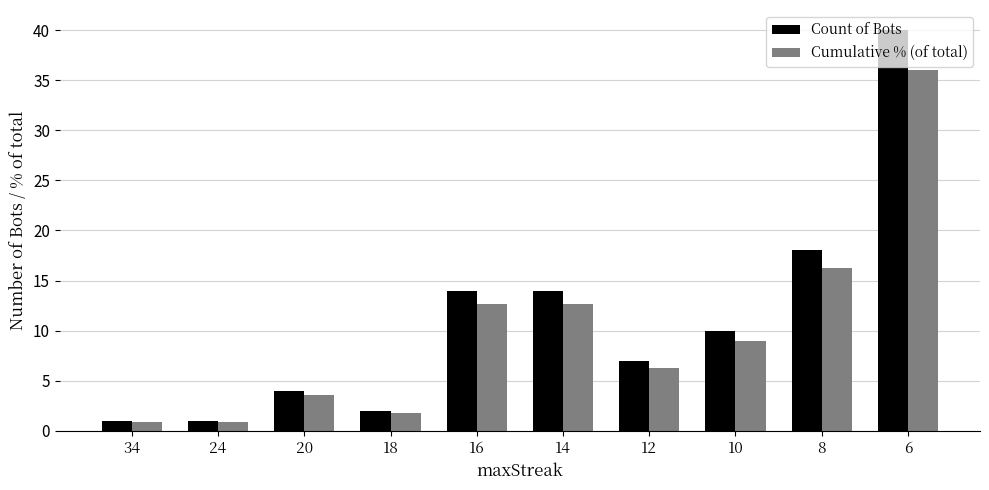

At how many categories does at least one series exceed 19?

1